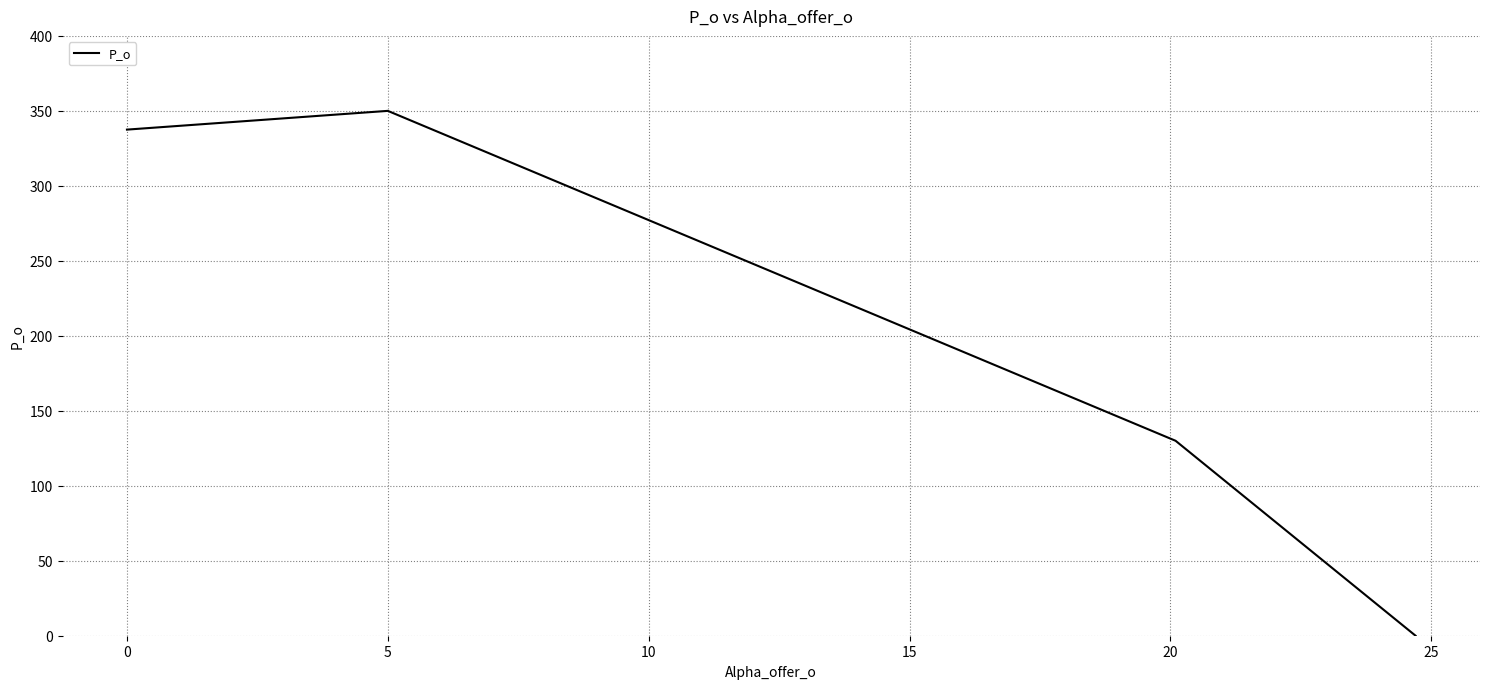

What is the greatest value displayed?

350.0